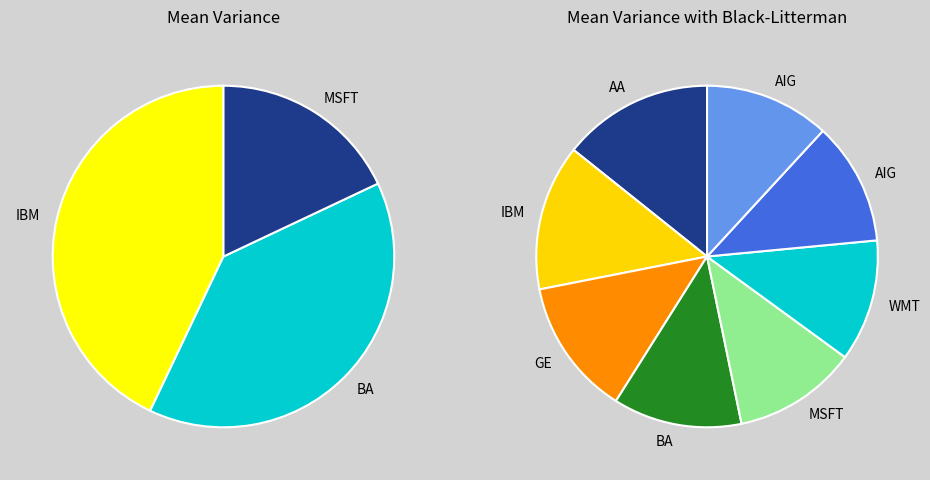

What percentage do 11:00 and 05:00 together represent?

16.8%